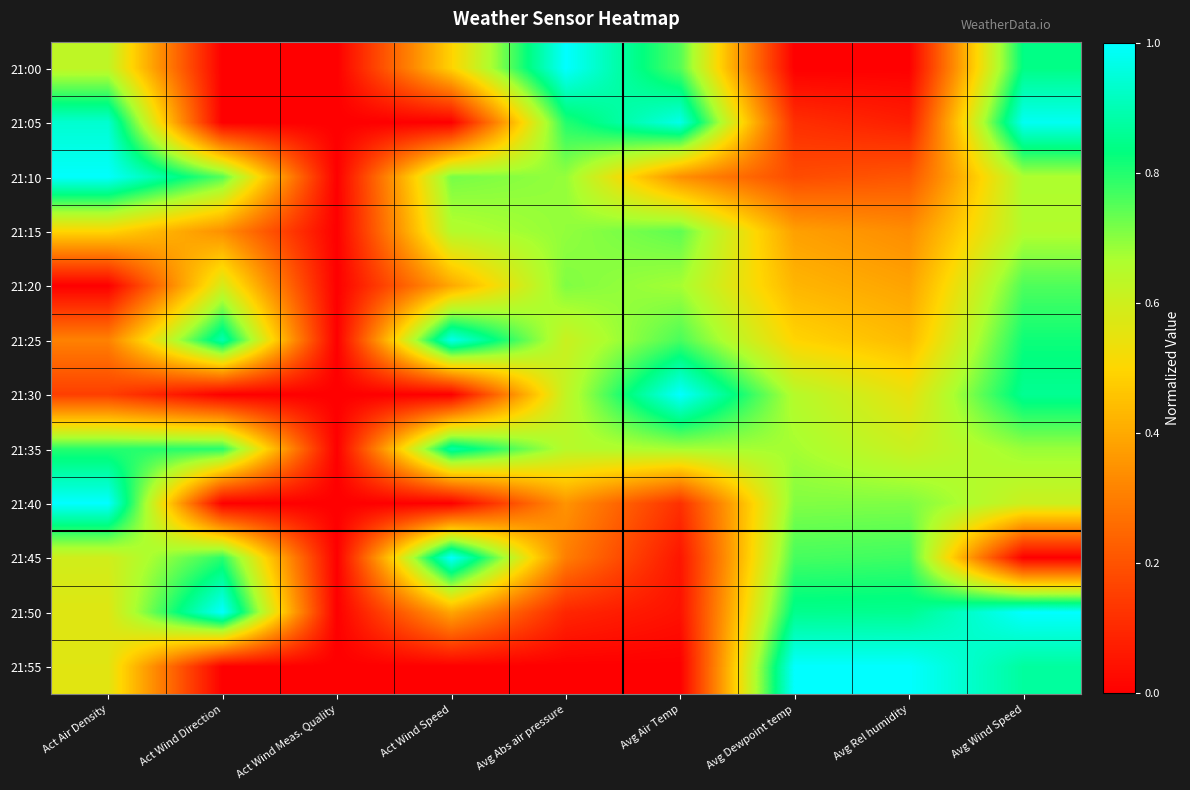

Reading right to left, what are all the values shown in this chart?

21:00: Avg Wind Speed=0.8	Avg Rel humidity=0.0	Avg Dewpoint temp=0.0	Avg Air Temp=0.8	Avg Abs air pressure=1.0	Act Wind Speed=0.5	Act Wind Meas. Quality=0.0	Act Wind Direction=0.0	Act Air Density=0.6
21:05: Avg Wind Speed=1.0	Avg Rel humidity=0.1	Avg Dewpoint temp=0.1	Avg Air Temp=1.0	Avg Abs air pressure=0.8	Act Wind Speed=0.0	Act Wind Meas. Quality=0.0	Act Wind Direction=0.0	Act Air Density=0.9
21:10: Avg Wind Speed=0.7	Avg Rel humidity=0.2	Avg Dewpoint temp=0.2	Avg Air Temp=0.3	Avg Abs air pressure=0.7	Act Wind Speed=0.7	Act Wind Meas. Quality=0.0	Act Wind Direction=0.8	Act Air Density=1.0
21:15: Avg Wind Speed=0.7	Avg Rel humidity=0.3	Avg Dewpoint temp=0.4	Avg Air Temp=0.7	Avg Abs air pressure=0.7	Act Wind Speed=0.7	Act Wind Meas. Quality=0.0	Act Wind Direction=0.3	Act Air Density=0.5
21:20: Avg Wind Speed=0.8	Avg Rel humidity=0.4	Avg Dewpoint temp=0.4	Avg Air Temp=0.7	Avg Abs air pressure=0.7	Act Wind Speed=0.4	Act Wind Meas. Quality=0.0	Act Wind Direction=0.6	Act Air Density=0.0
21:25: Avg Wind Speed=0.8	Avg Rel humidity=0.4	Avg Dewpoint temp=0.5	Avg Air Temp=0.8	Avg Abs air pressure=0.6	Act Wind Speed=1.0	Act Wind Meas. Quality=0.0	Act Wind Direction=0.9	Act Air Density=0.3
21:30: Avg Wind Speed=0.9	Avg Rel humidity=0.5	Avg Dewpoint temp=0.6	Avg Air Temp=1.0	Avg Abs air pressure=0.6	Act Wind Speed=0.0	Act Wind Meas. Quality=0.0	Act Wind Direction=0.0	Act Air Density=0.2
21:35: Avg Wind Speed=0.7	Avg Rel humidity=0.6	Avg Dewpoint temp=0.7	Avg Air Temp=0.7	Avg Abs air pressure=0.6	Act Wind Speed=0.9	Act Wind Meas. Quality=0.0	Act Wind Direction=0.8	Act Air Density=0.8
21:40: Avg Wind Speed=0.6	Avg Rel humidity=0.7	Avg Dewpoint temp=0.7	Avg Air Temp=0.1	Avg Abs air pressure=0.4	Act Wind Speed=0.0	Act Wind Meas. Quality=0.0	Act Wind Direction=0.0	Act Air Density=1.0
21:45: Avg Wind Speed=0.0	Avg Rel humidity=0.8	Avg Dewpoint temp=0.8	Avg Air Temp=0.1	Avg Abs air pressure=0.3	Act Wind Speed=1.0	Act Wind Meas. Quality=0.0	Act Wind Direction=0.8	Act Air Density=0.6
21:50: Avg Wind Speed=1.0	Avg Rel humidity=0.9	Avg Dewpoint temp=0.9	Avg Air Temp=0.0	Avg Abs air pressure=0.1	Act Wind Speed=0.4	Act Wind Meas. Quality=0.0	Act Wind Direction=1.0	Act Air Density=0.6
21:55: Avg Wind Speed=0.9	Avg Rel humidity=1.0	Avg Dewpoint temp=1.0	Avg Air Temp=0.0	Avg Abs air pressure=0.0	Act Wind Speed=0.0	Act Wind Meas. Quality=0.0	Act Wind Direction=0.0	Act Air Density=0.6